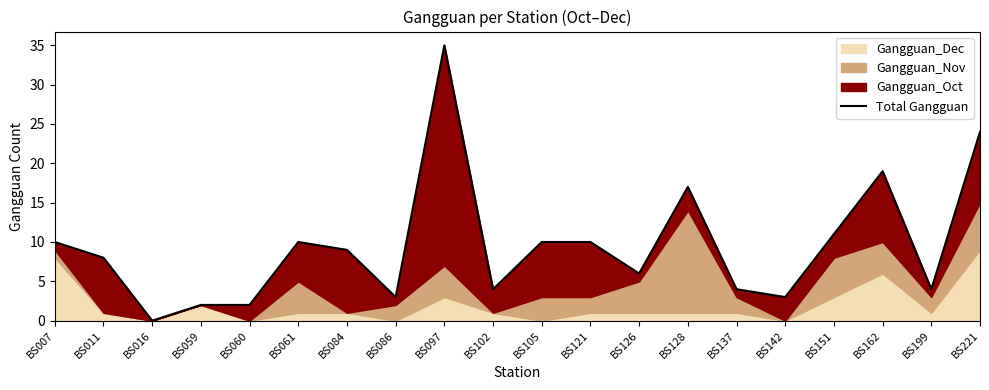

What is the difference between the maximum and minimum values?

35